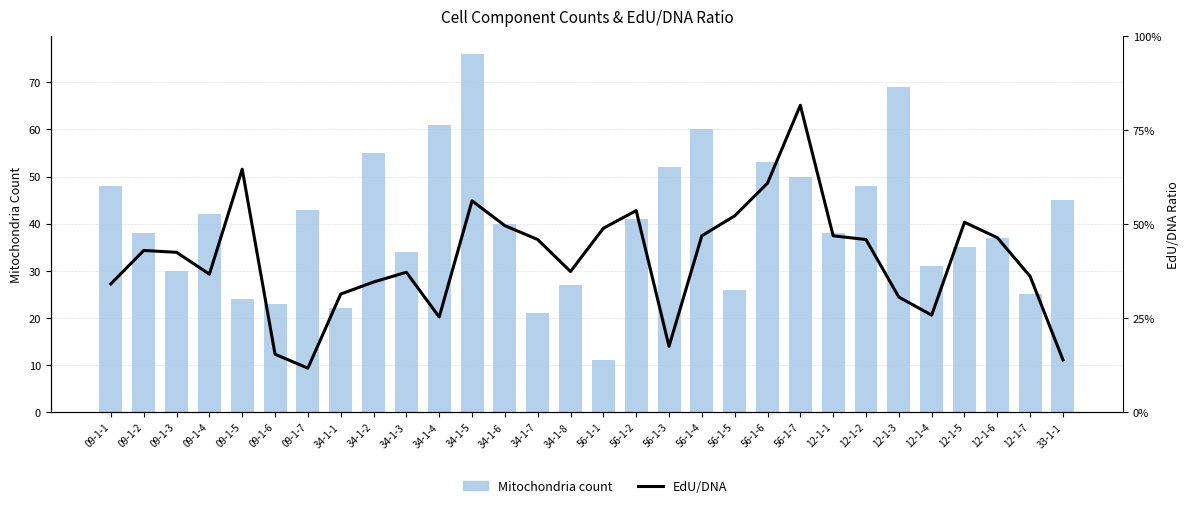

Which series has the largest total across all categories?

Mitochondria count